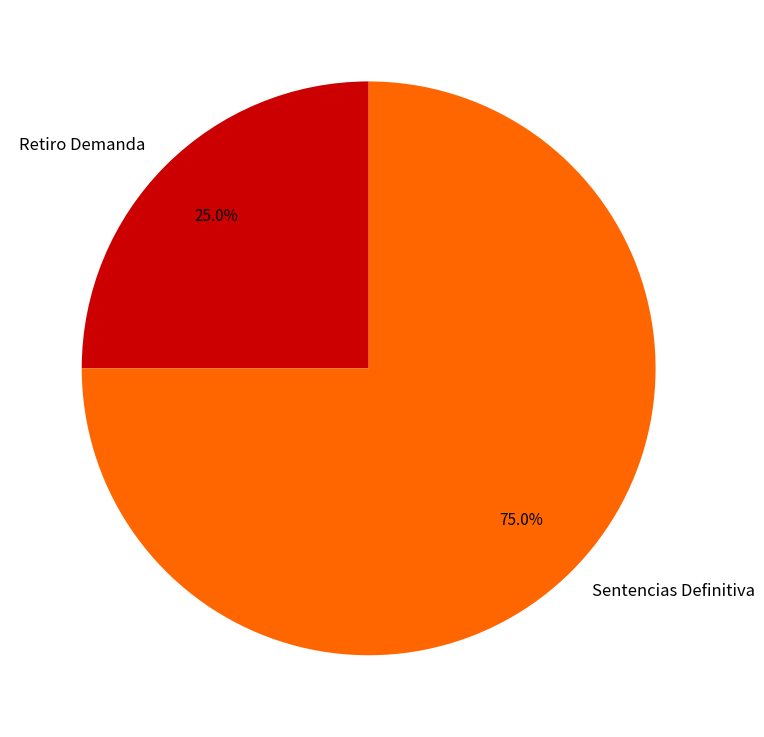

Does any single category account for the majority?

Yes